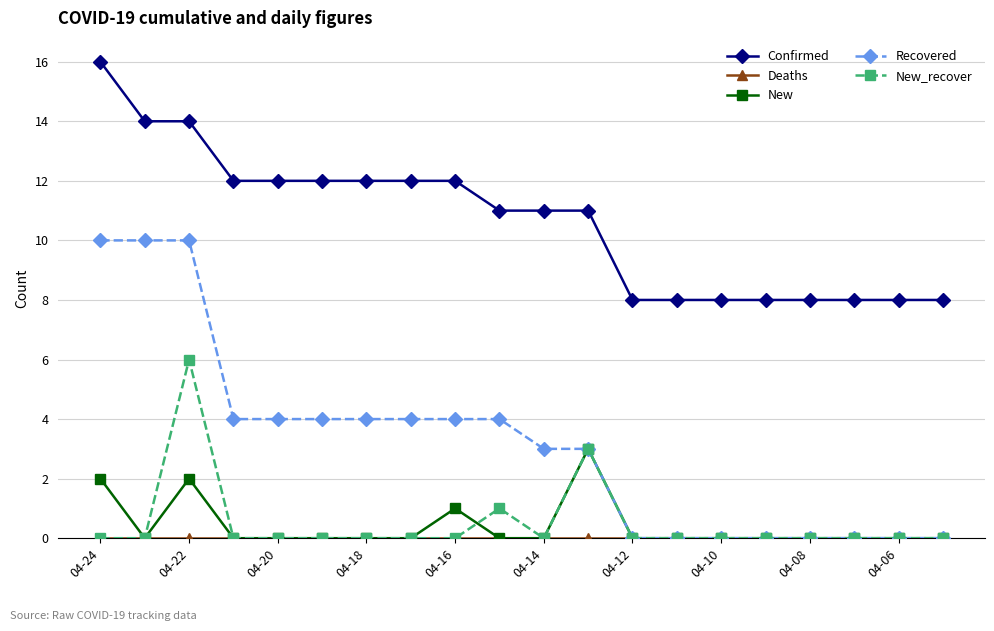

What is the maximum value for New?

3